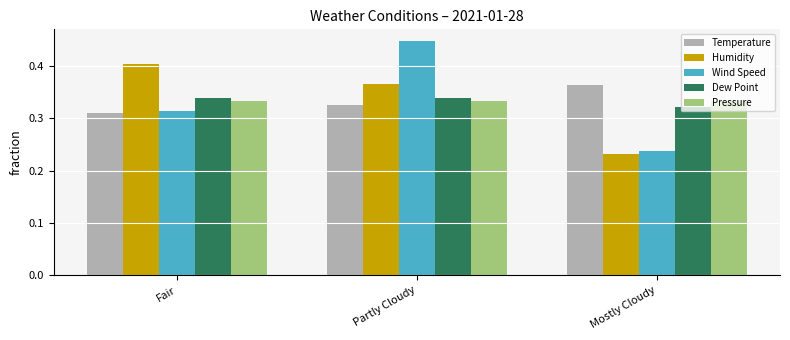

The Humidity series shows 0.4 at Fair. True or false?

True